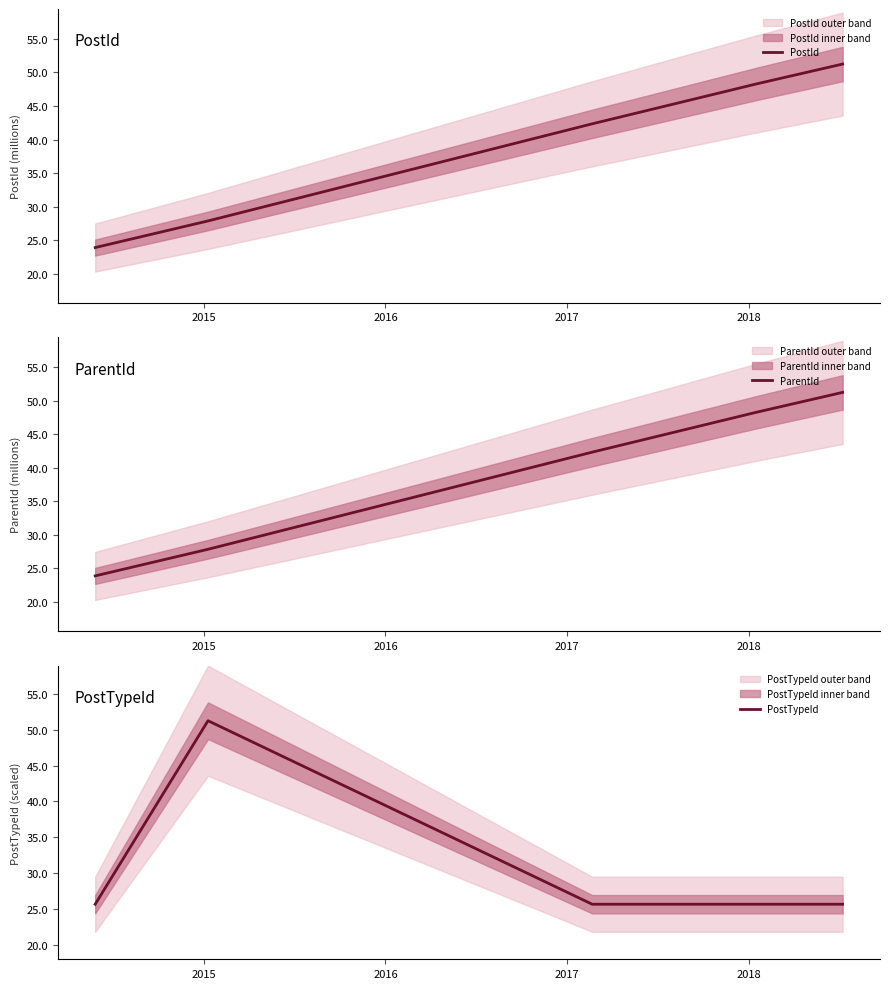

True or false: ParentId and PostId cross at least once.

False